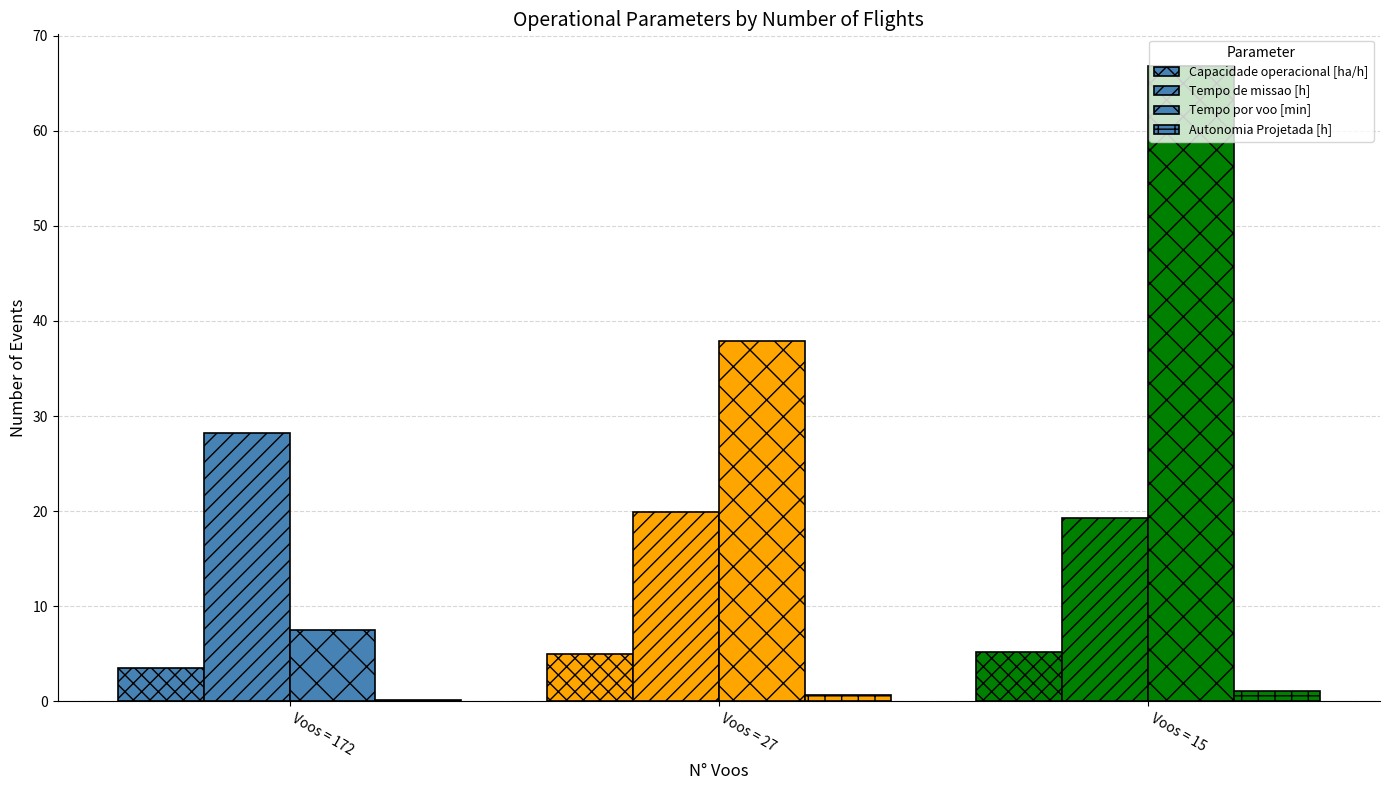

How many data points does each series have?

3